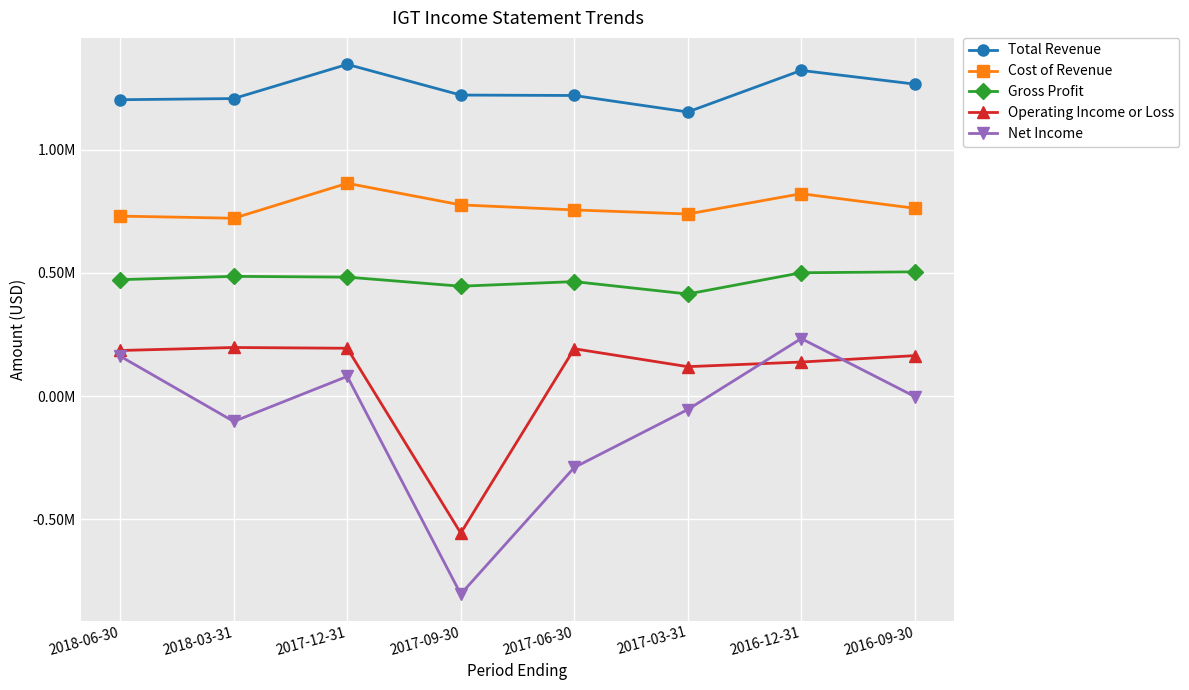

Which label corresponds to the smallest value in the chart?

2017-09-30